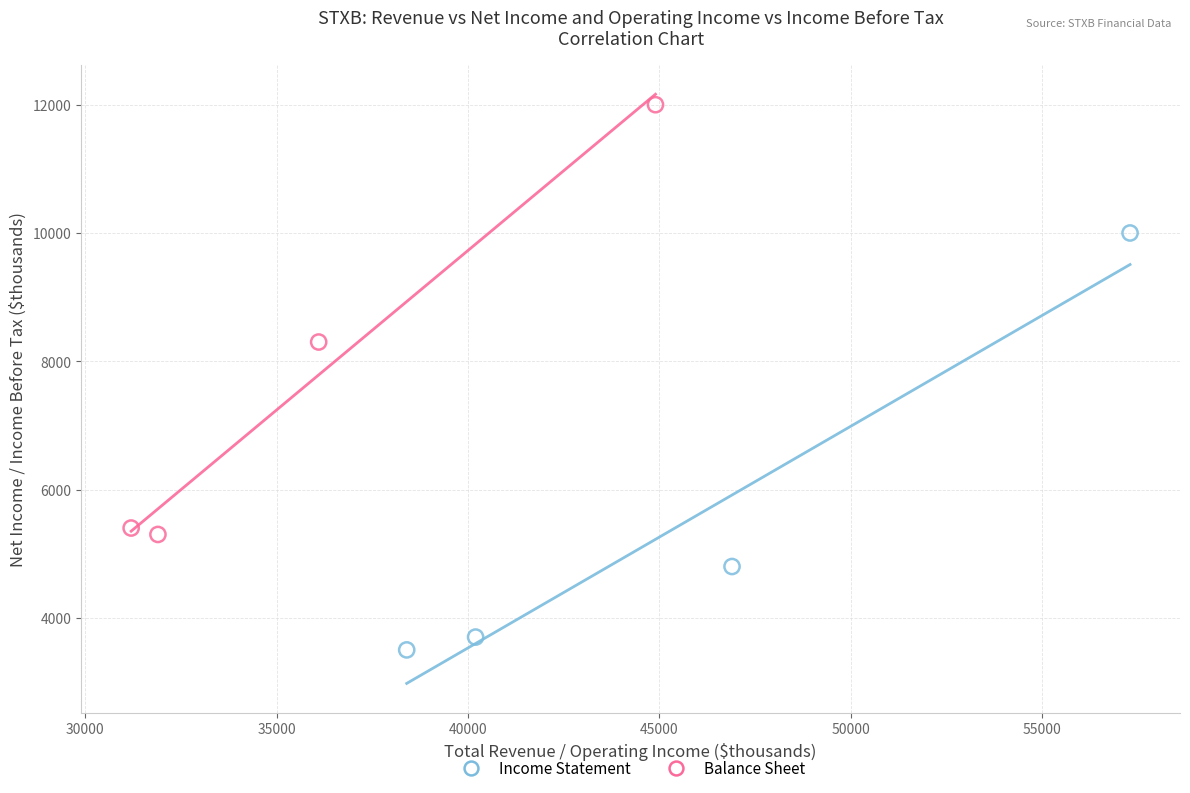

Which series has the widest spread of Y values?

Balance Sheet